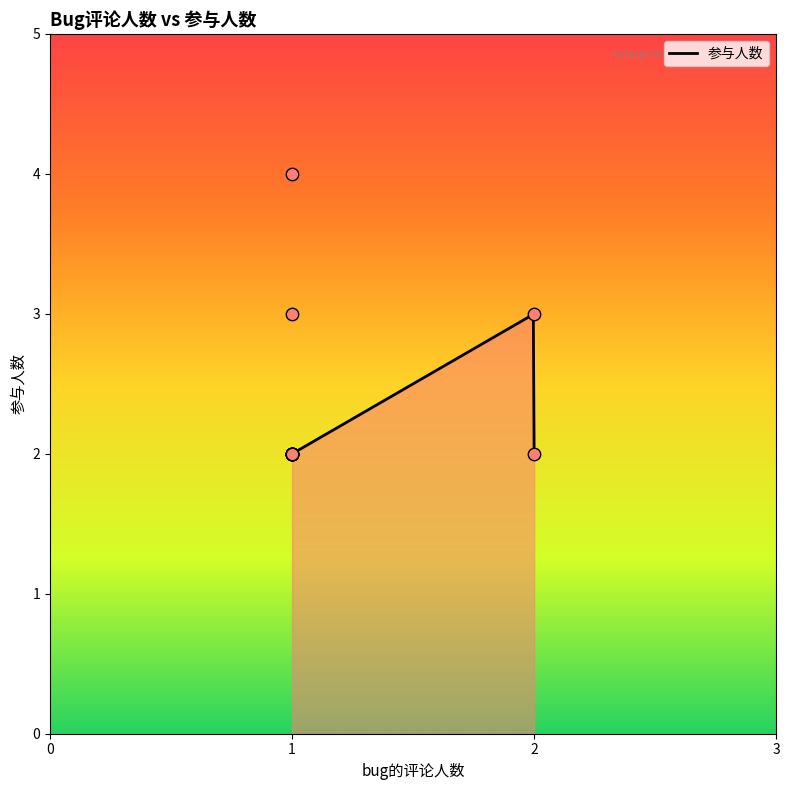

What is the change in value from 2 to 1?

+1